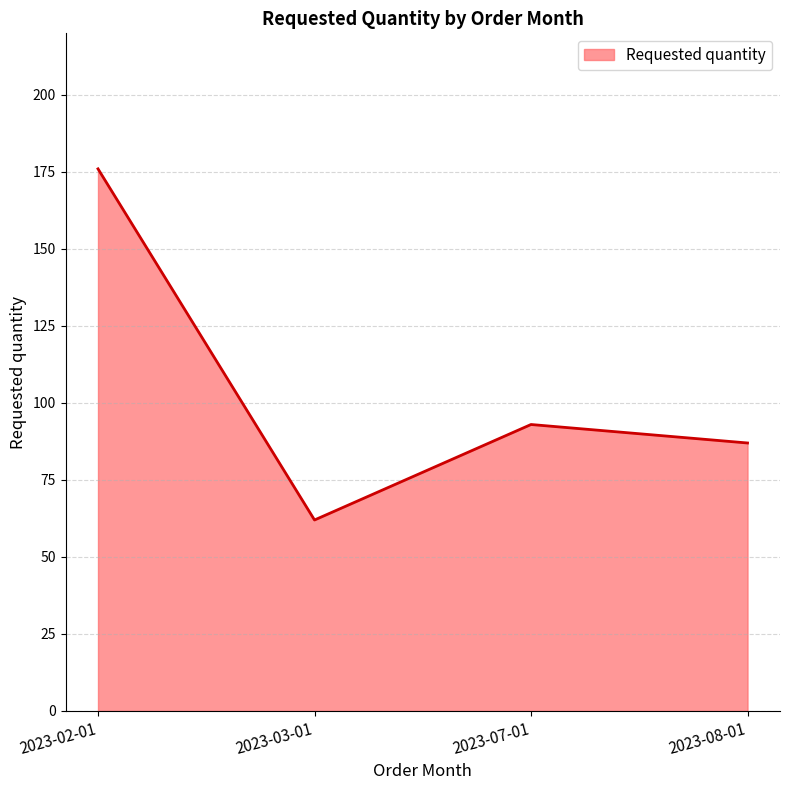

How many lines are shown in the chart?

1